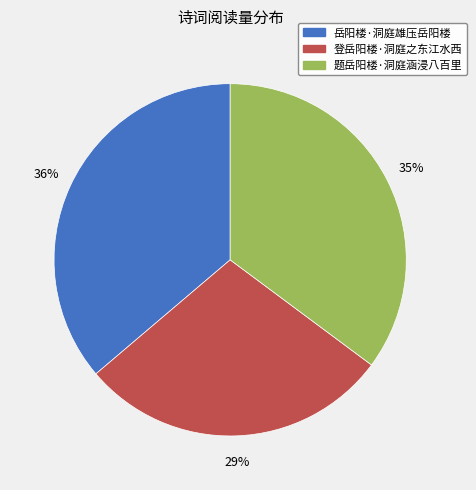

Which category has the smallest portion of the pie?

登岳阳楼·洞庭之东江水西